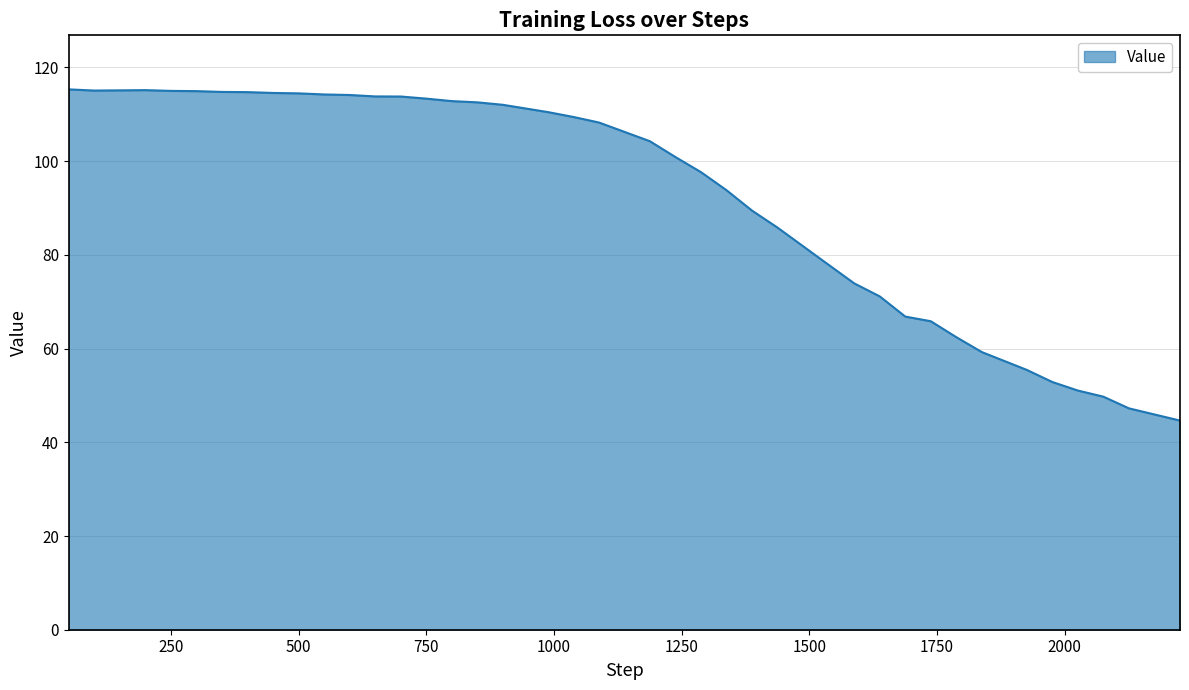

What is the difference between the maximum and minimum values?

70.7